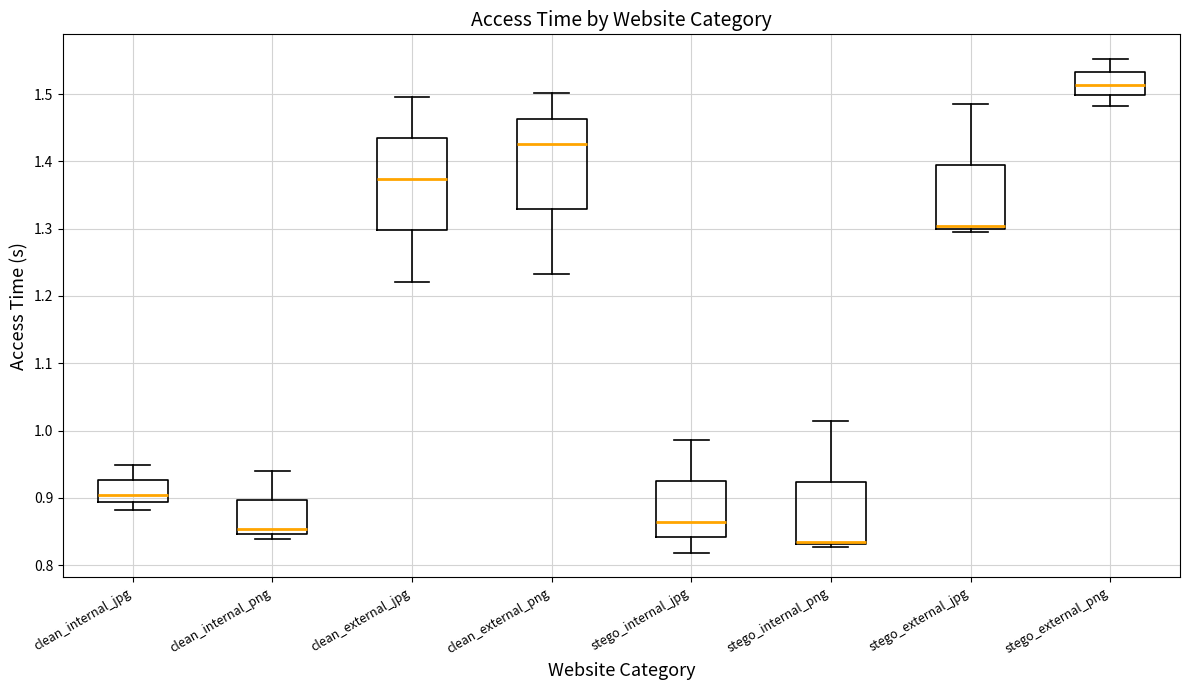

Which box's median line is the highest?

stego_external_png